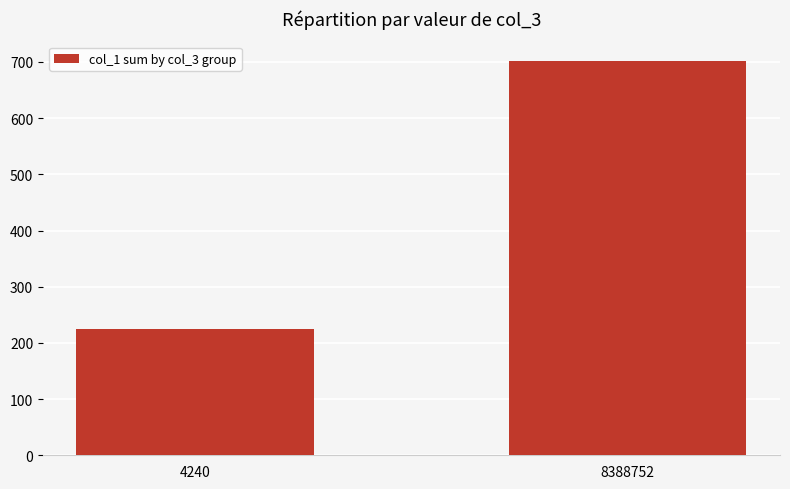

What is the change in value from 4240 to 8388752?

+477.6